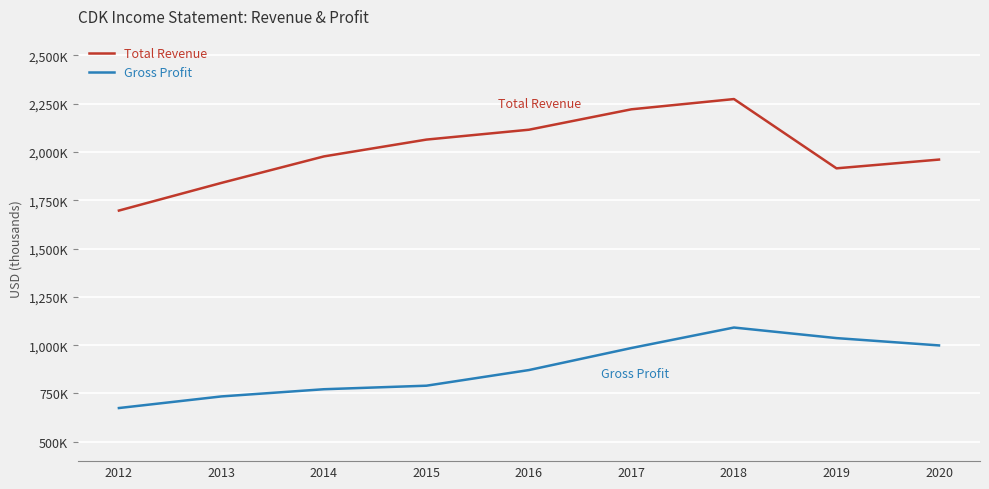

What is the total value across all series at 2019?

2951300